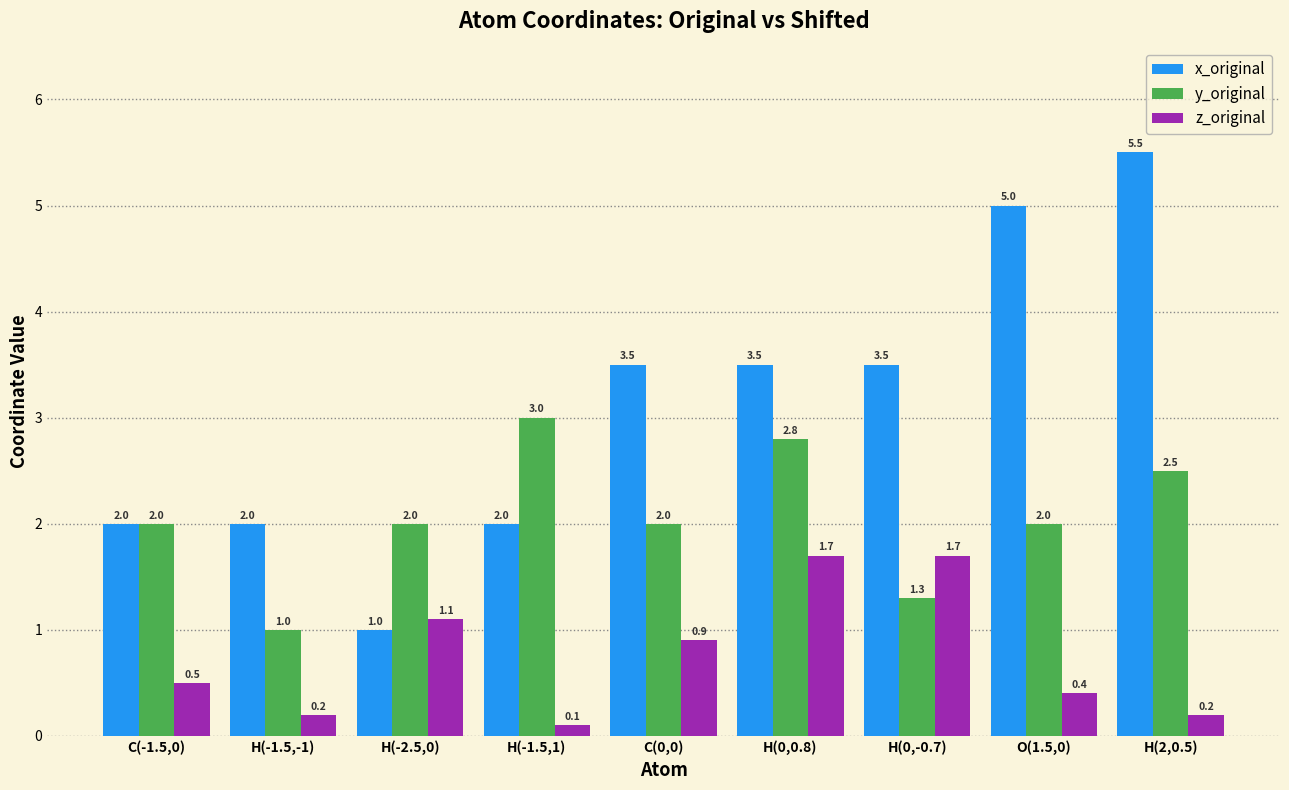

What is the average value of the y_original series?

2.1